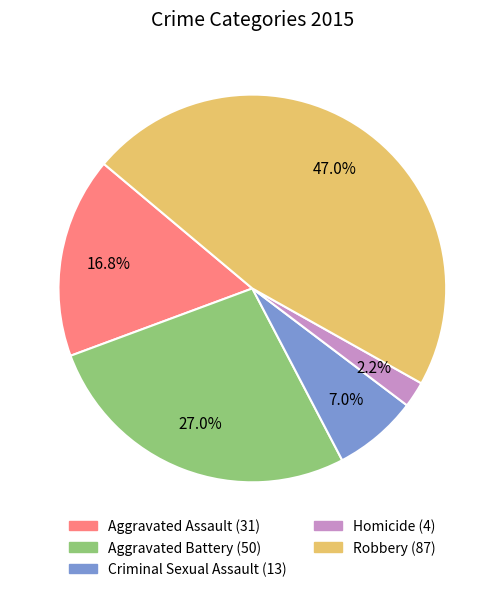

To the nearest percent, what is the combined percentage of Criminal Sexual Assault and Aggravated Battery?

34%